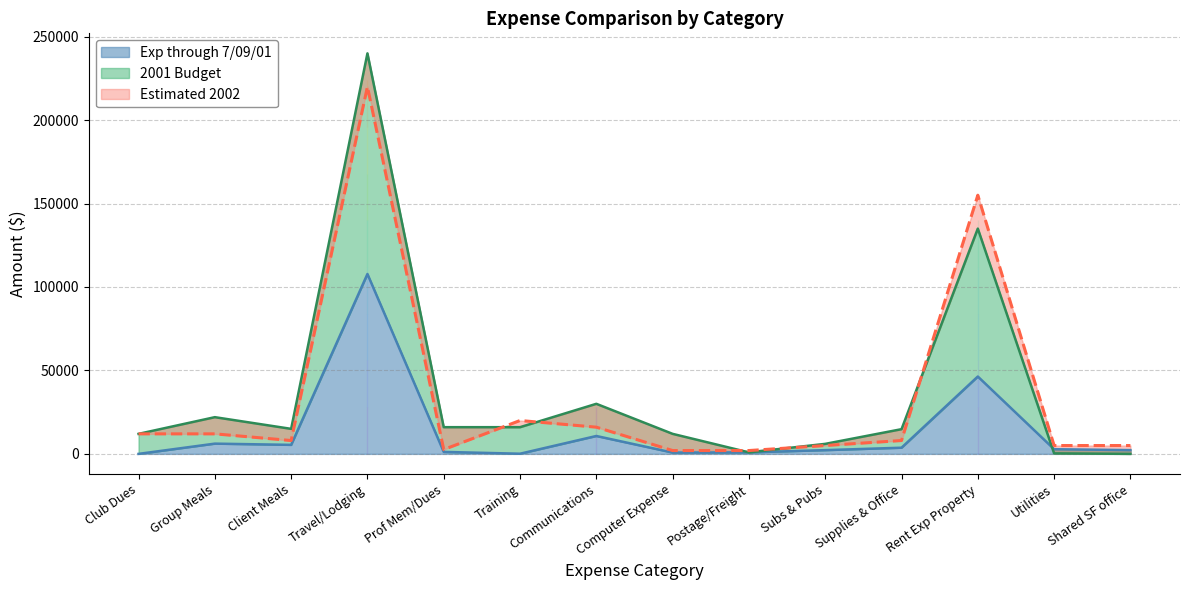

Reading left to right, transcribe all the data shown in this chart.

Exp through 7/09/01: 0	6142	5403	107796	1186	100	10723	789	896	2244	3699	46360	2798	2248
2001 Budget: 12000	22000	15000	240000	16000	16000	30000	12000	900	6000	14800	135000	300	0
Estimated 2002: 12000	12000	8000	220000	2600	20000	16000	2000	2000	5000	8000	155000	5000	5000